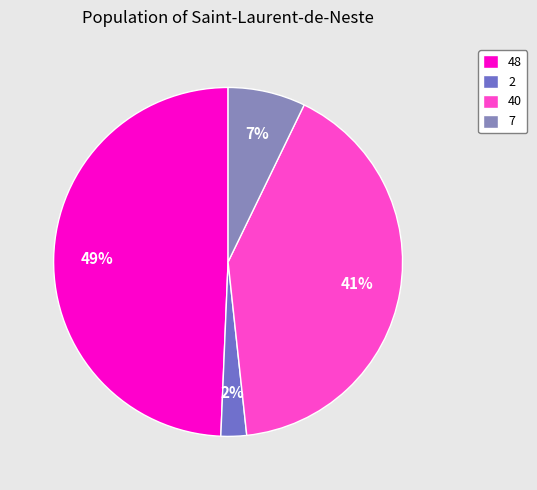

Is it true that 40 is 35% of the pie?

False